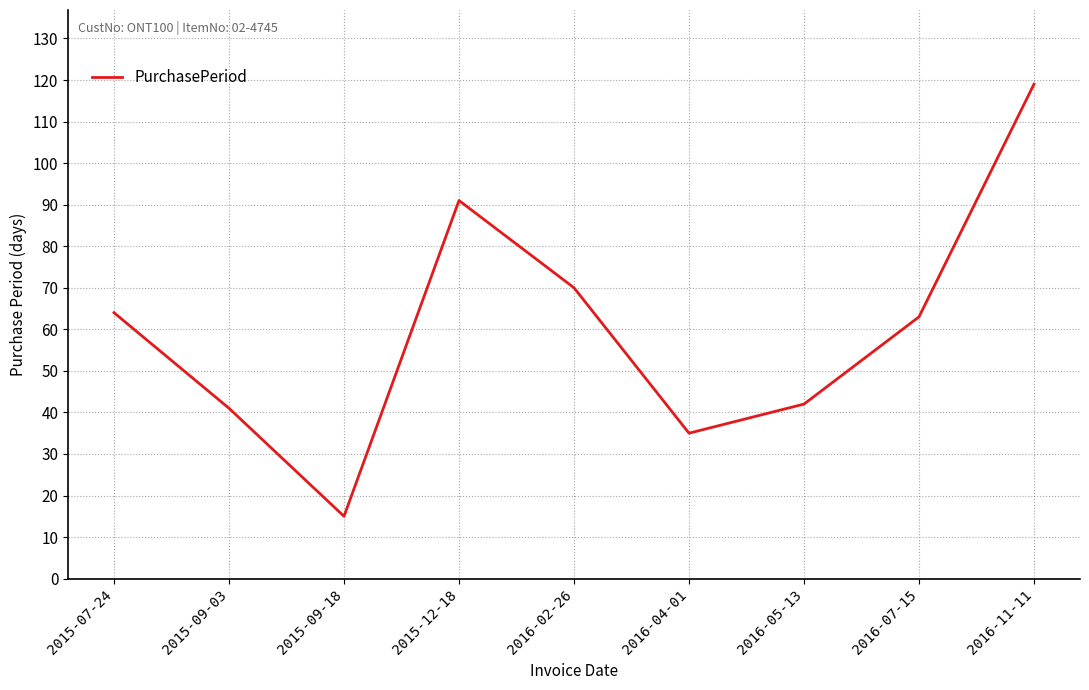

What is the maximum value shown in the chart?

119